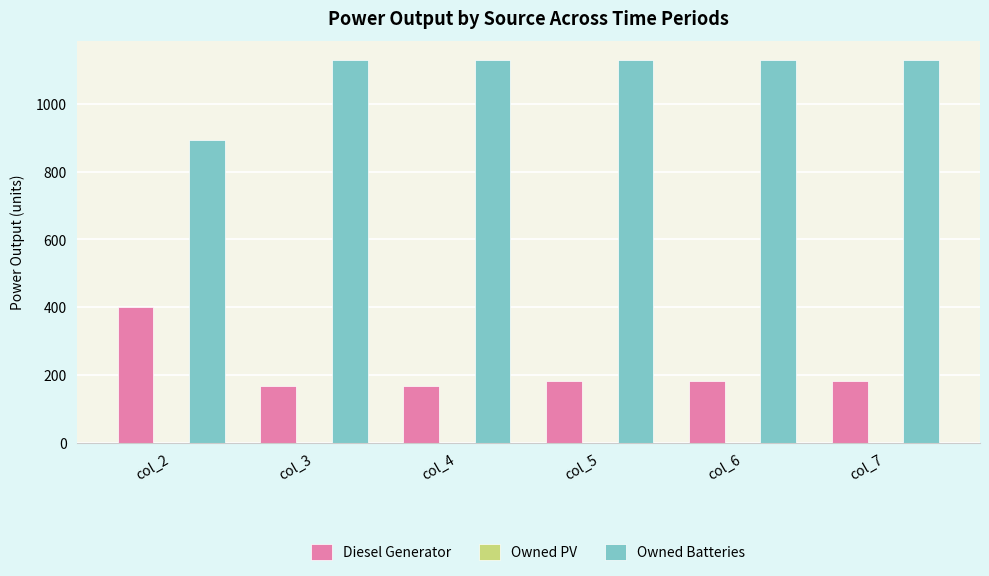

What is the total value across all series at col_4?

1296